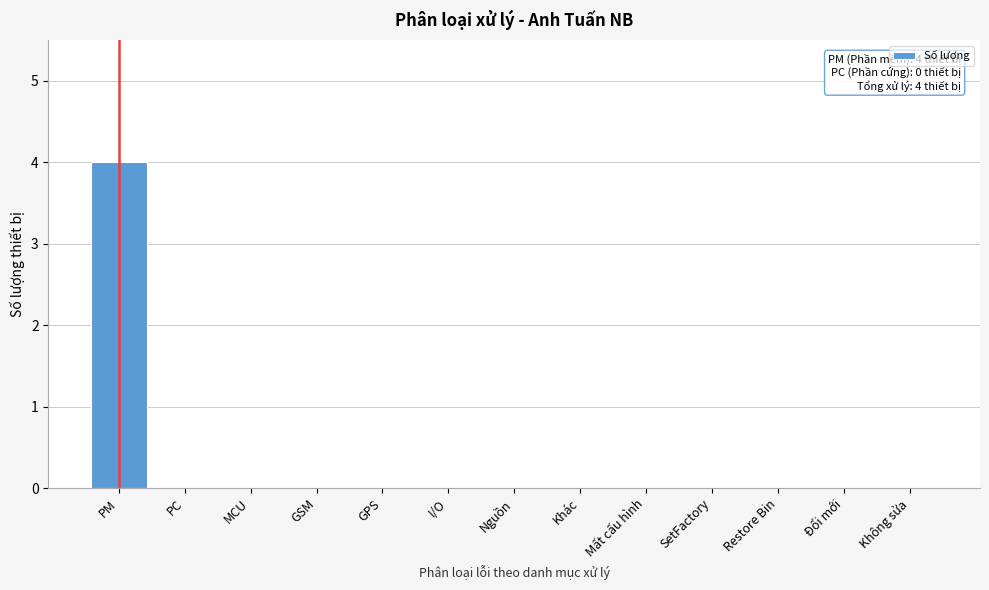

Reading right to left, list all the values displayed in this chart.

Không sửa=0	Đổi mới=0	Restore Bin=0	SetFactory=0	Mất cấu hình=0	Khác=0	Nguồn=0	I/O=0	GPS=0	GSM=0	MCU=0	PC=0	PM=4